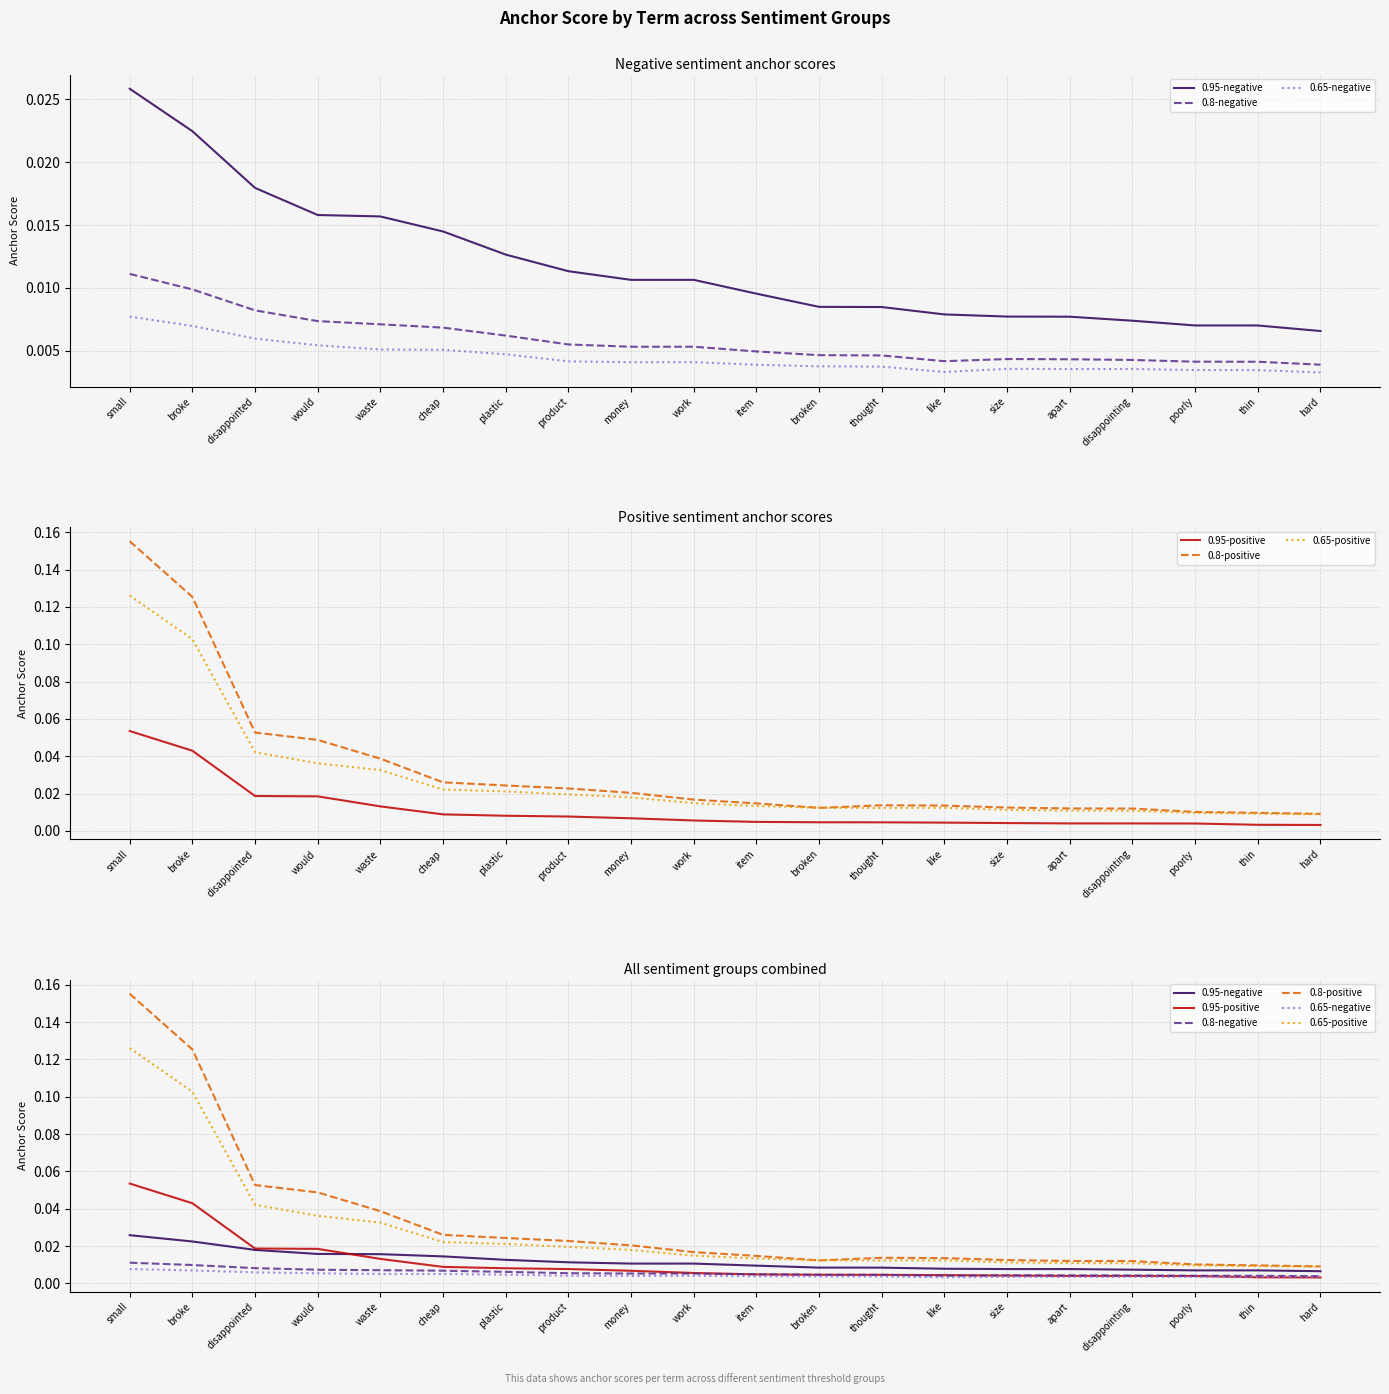

Does the chart have visible grid lines?

Yes